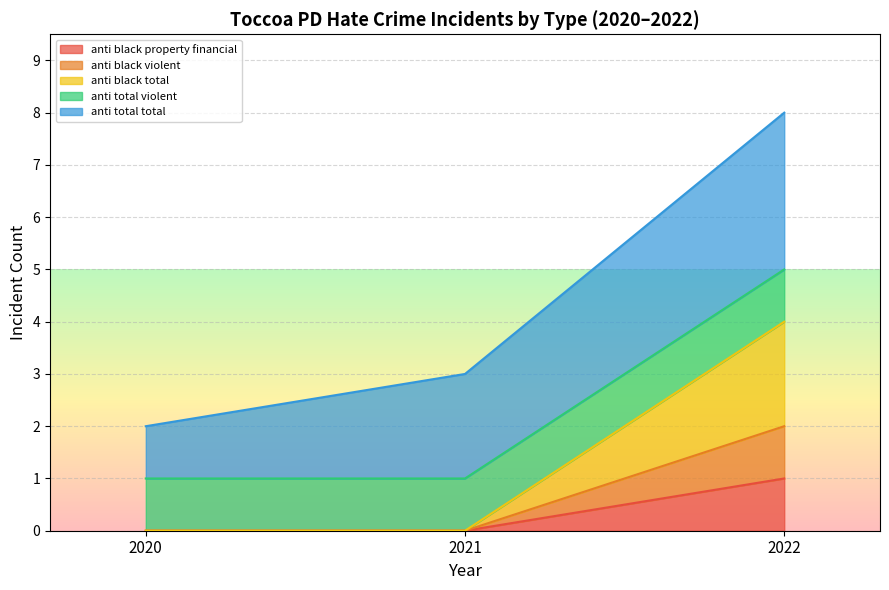

Which category has the highest value across all series?

2022